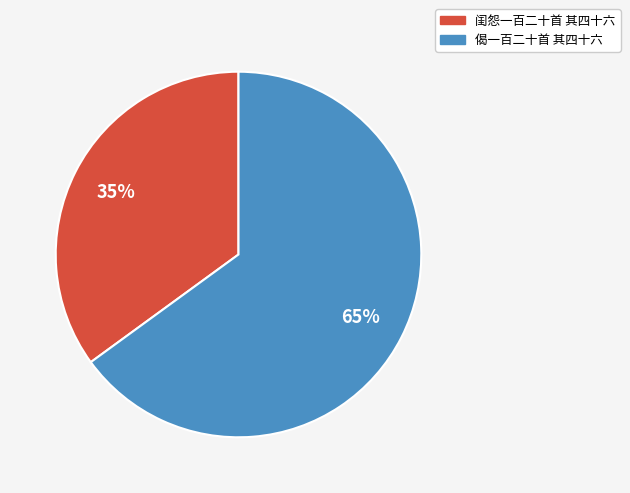

Rank the categories by value from highest to lowest.

偈一百二十首 其四十六, 闺怨一百二十首 其四十六